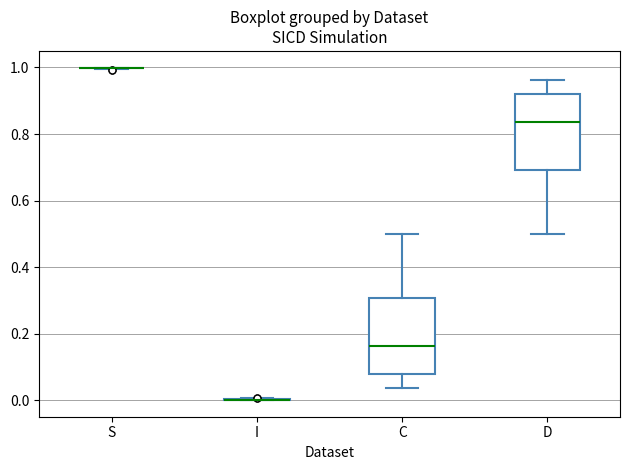

Reading left to right, transcribe this box plot: for each box, give where its median line is, the range the box spans, and where its two whiskers end, as read against the y-axis. The values are not printed on the chart, so give them approximately, as read against the axis.

S: box collapsed to a line at 1.00, whiskers 1.00 to 1.00
I: box collapsed to a line at 0.00, whiskers 0.00 to 0.00
C: median 0.16, box 0.08 to 0.30, whiskers 0.04 to 0.50
D: median 0.84, box 0.70 to 0.92, whiskers 0.50 to 0.96